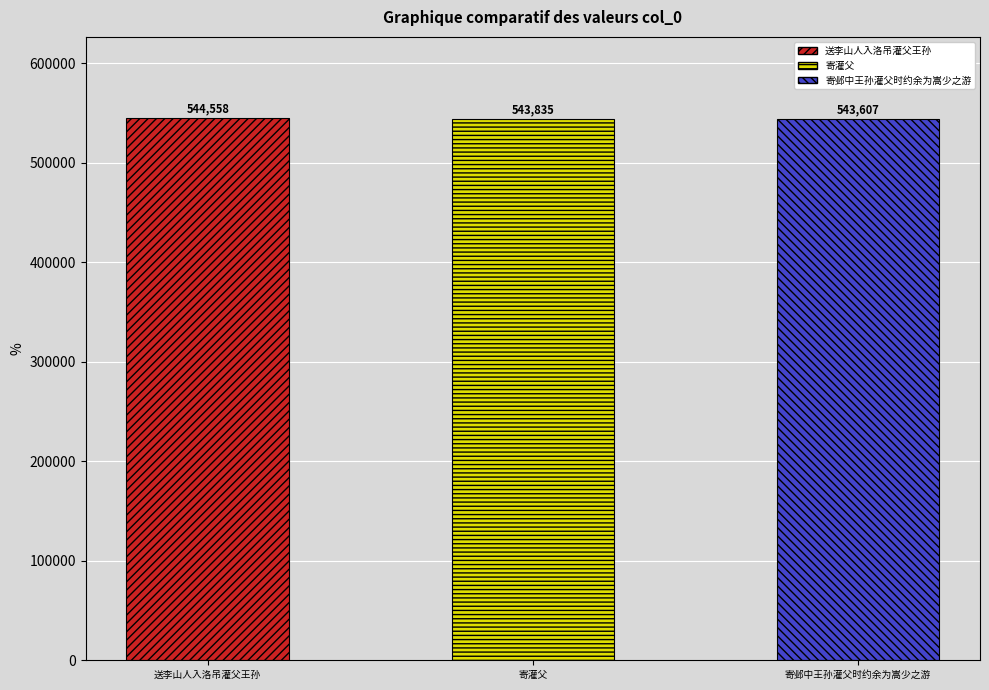

Reading left to right, list all the values displayed in this chart.

544558	543835	543607